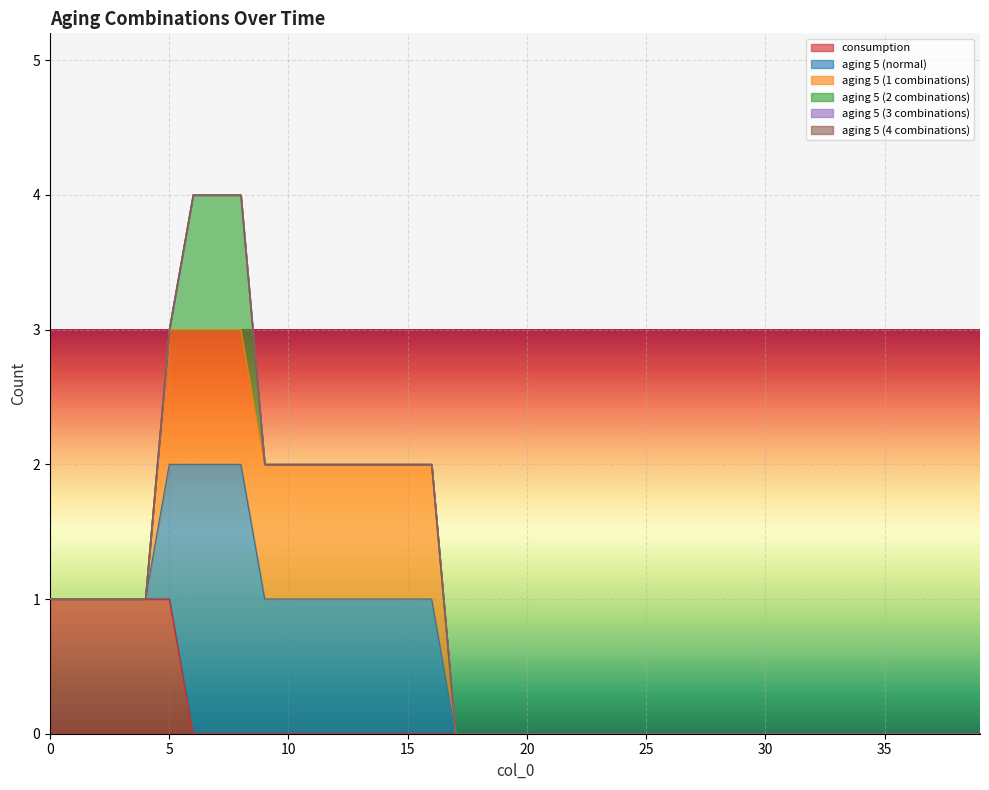

True or false: aging 5 (2 combinations) has a value of 0 at 9.

True